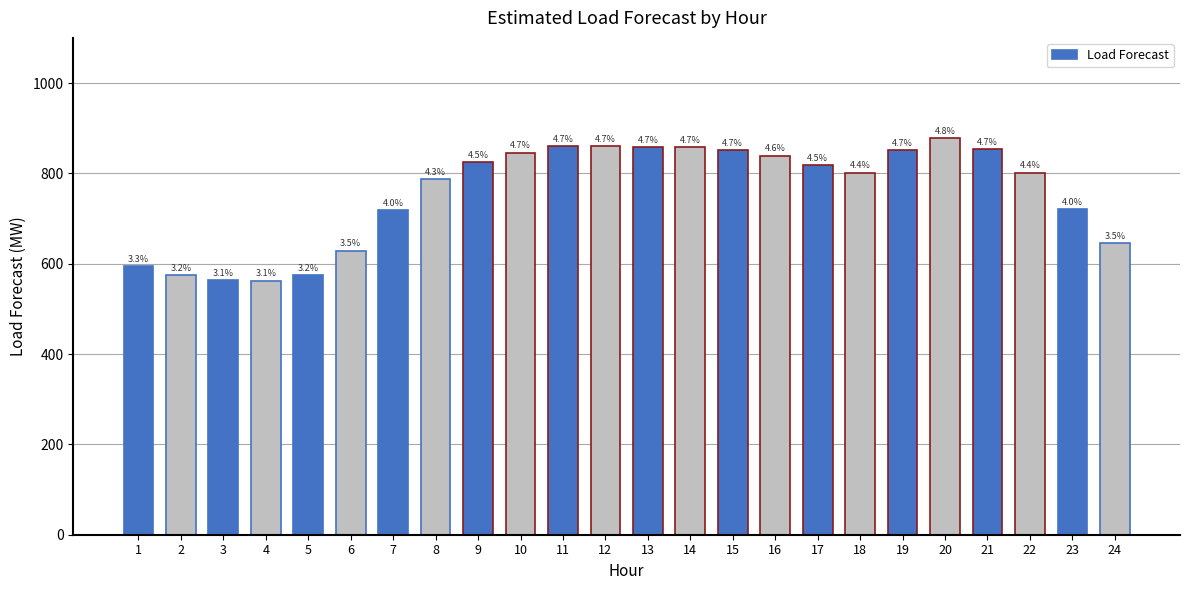

The value at 24 is 645.3. True or false?

True